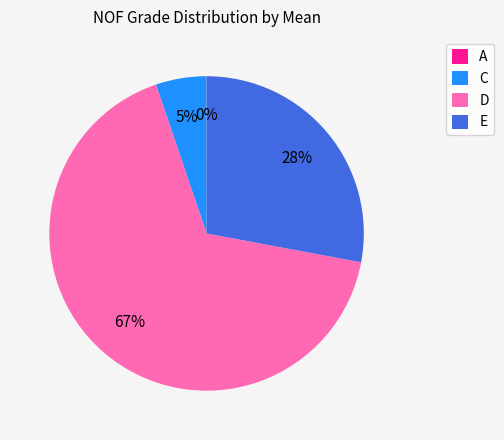

True or false: E accounts for 28% of the total.

True